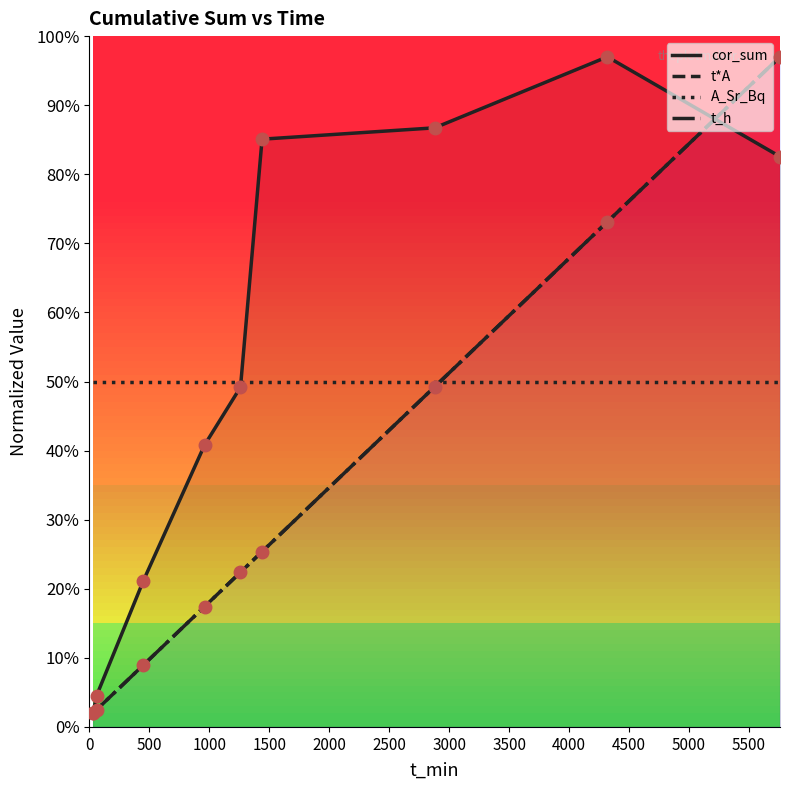

What is the highest value of the A_Sr_Bq series?

50.0